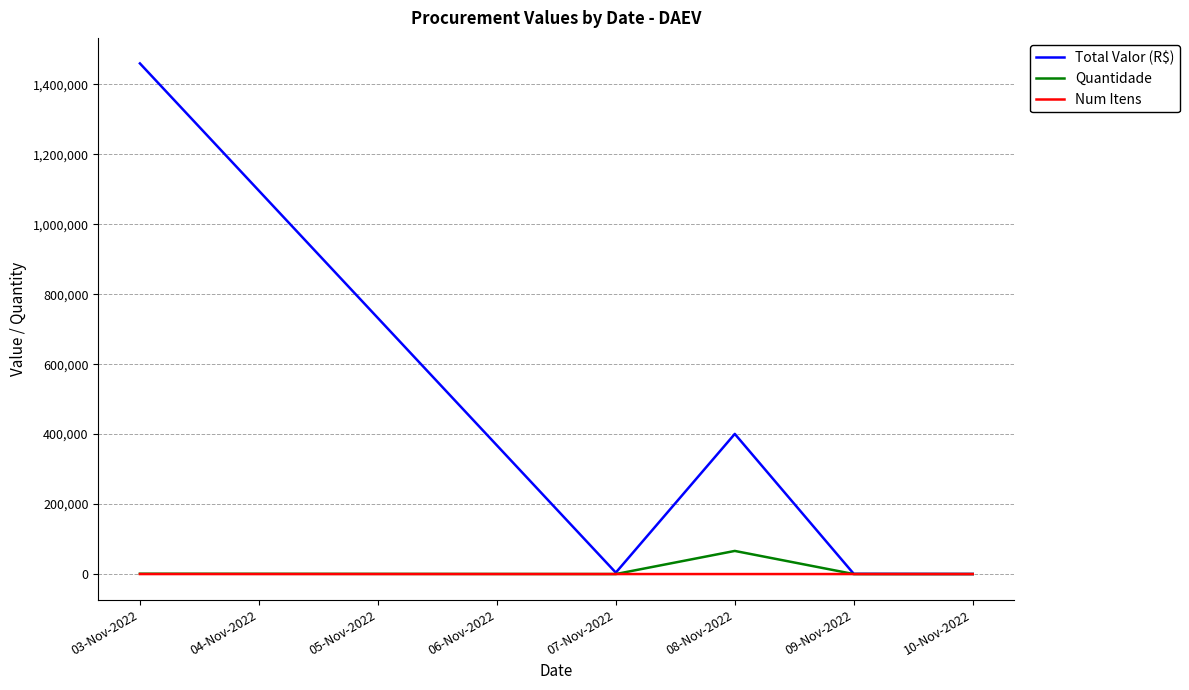

Which series has the largest total across all categories?

Total Valor (R$)